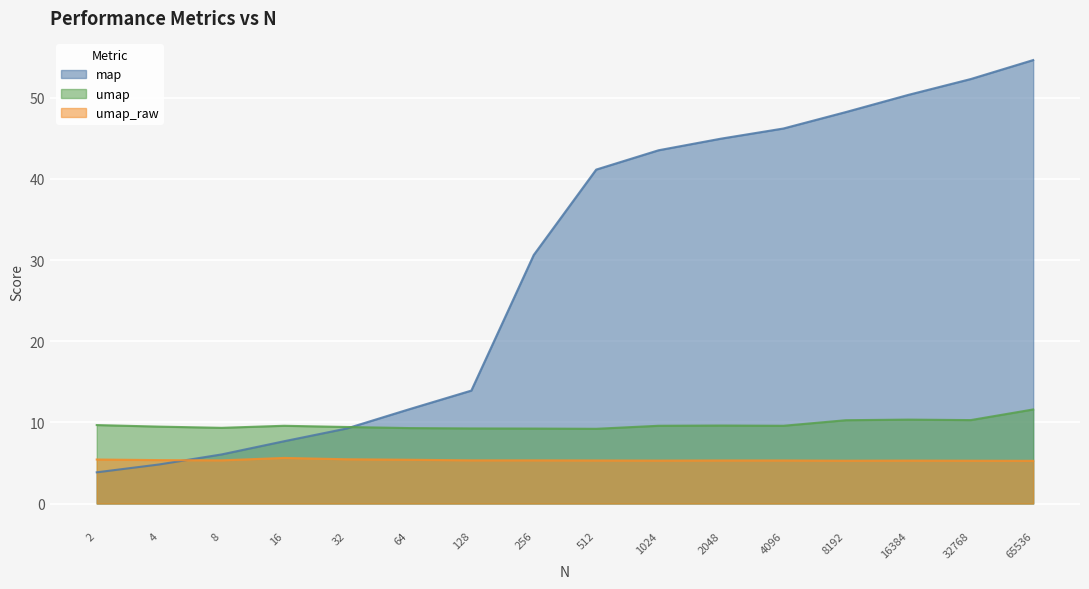

How many intersections are there between map and umap_raw?

1